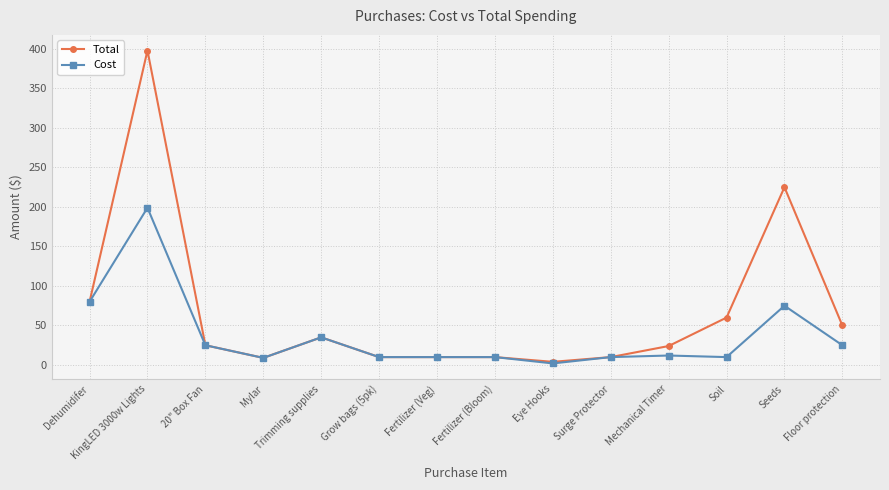

The value of Cost at Trimming supplies is 35. True or false?

True